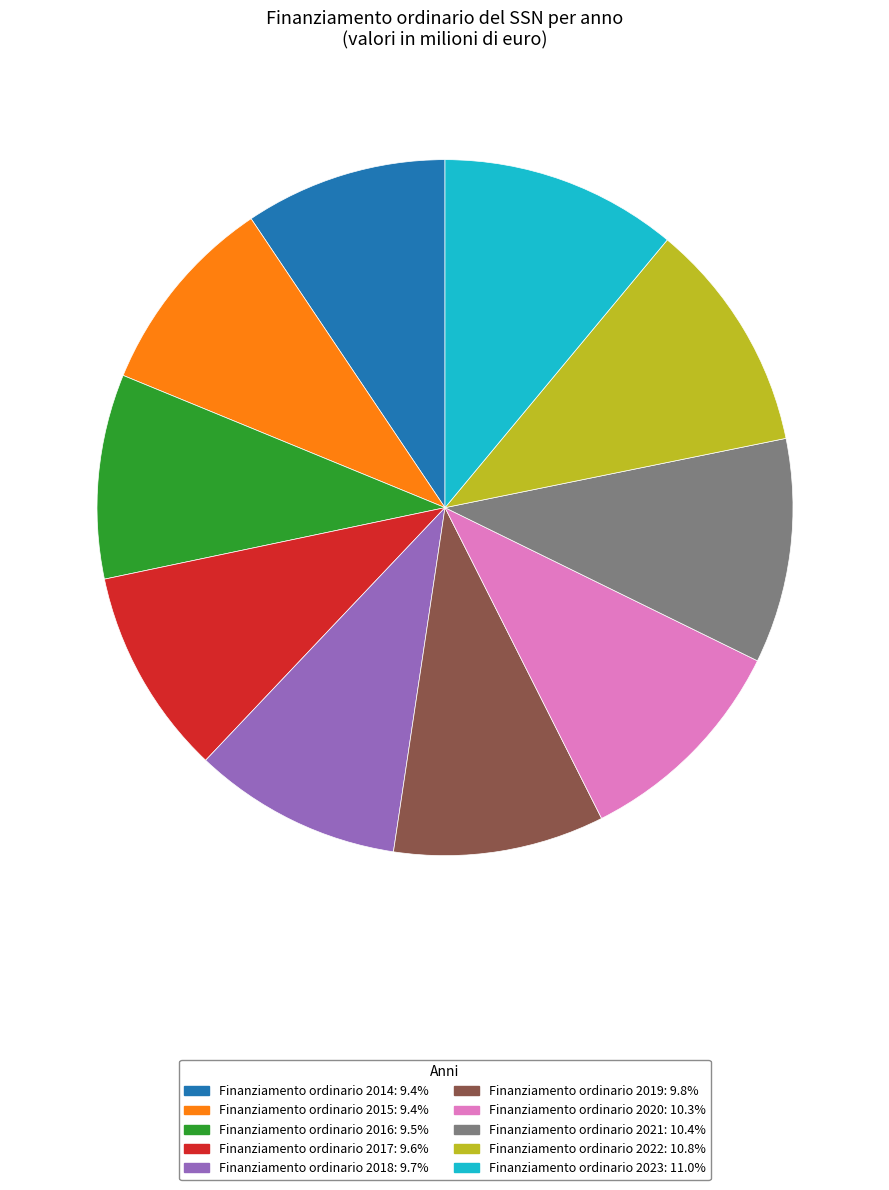

Approximately how many times larger is the value at Finanziamento ordinario 2020: 10.3% compared to Finanziamento ordinario 2019: 9.8%?

1.1